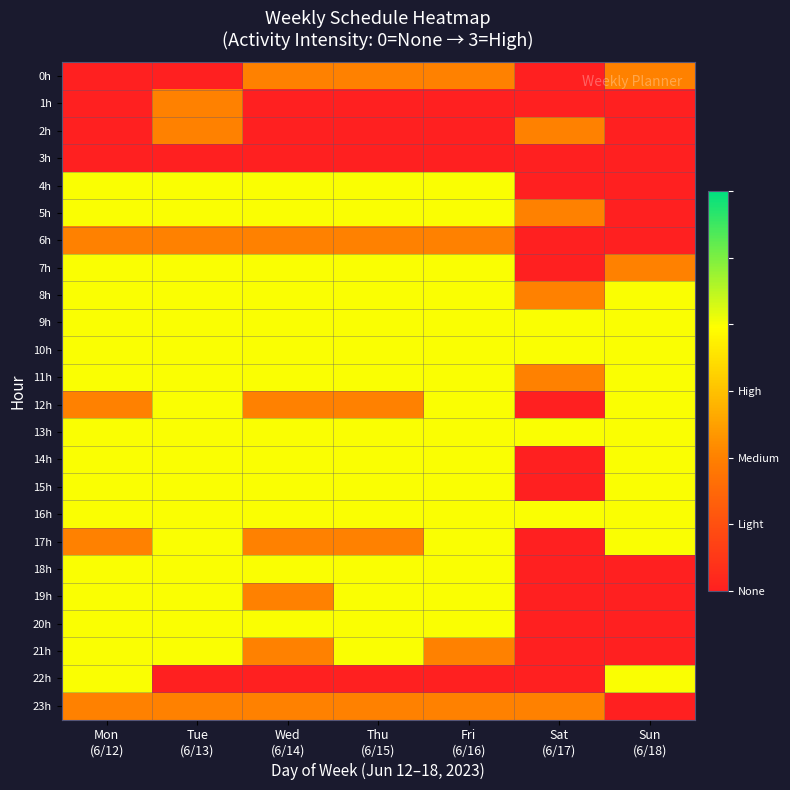

What is the total value across all series at Mon
(6/12)?

36